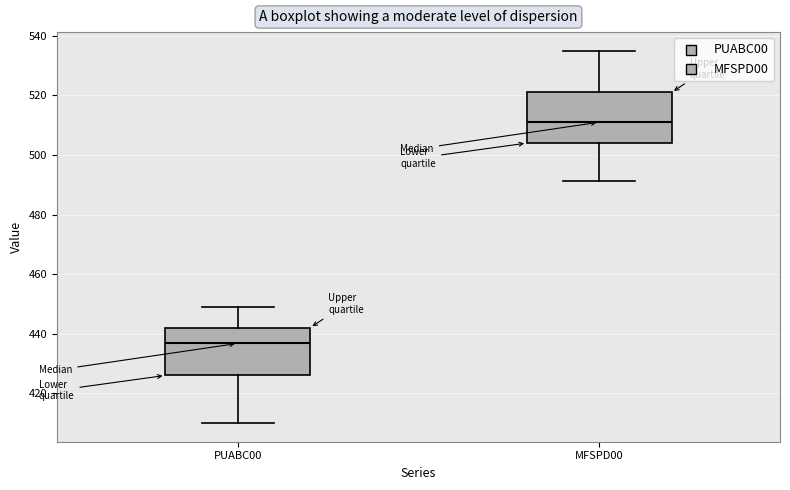

Which box has the highest median line?

MFSPD00